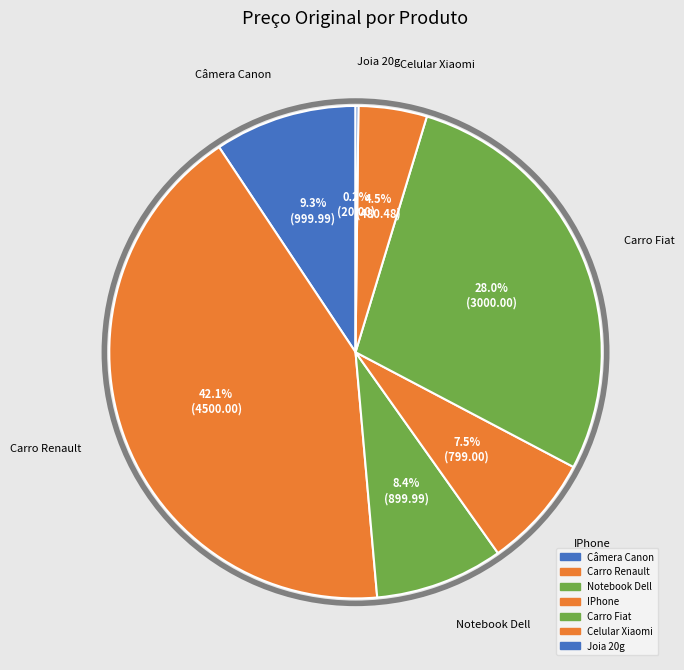

Which category has the smallest portion of the pie?

Joia 20g